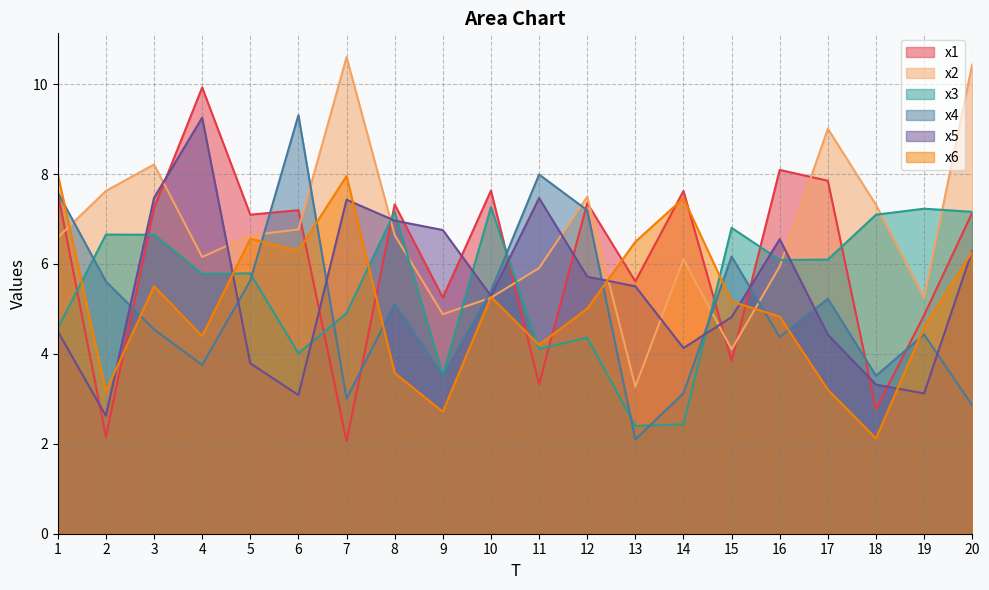

At which category does x3 reach its first local peak?

2